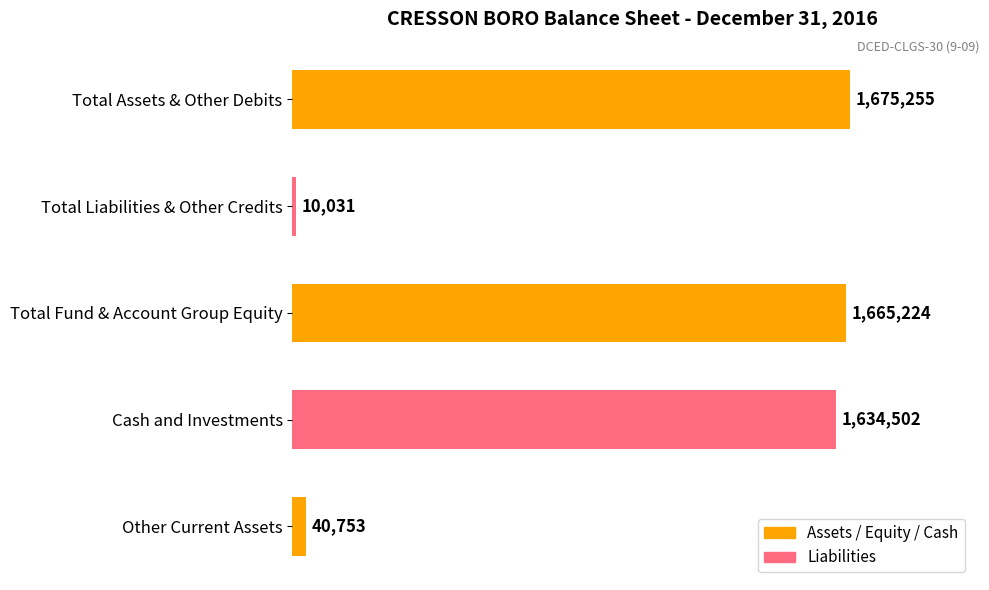

Does the chart contain any negative values?

No